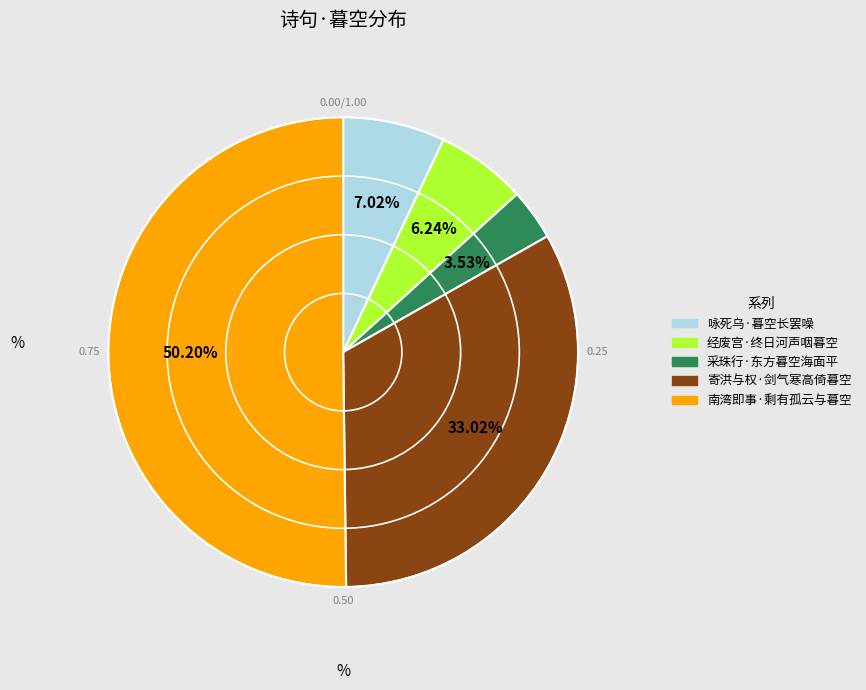

The 采珠行·东方暮空海面平 slice represents 4% of the pie. True or false?

True